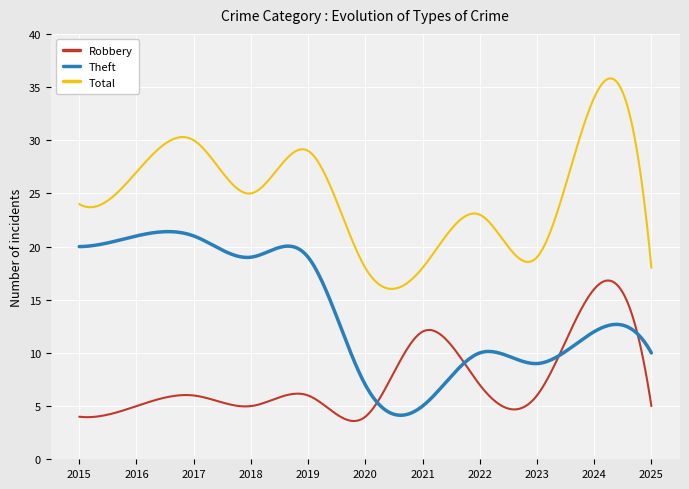

Which series has the widest spread of values?

Total